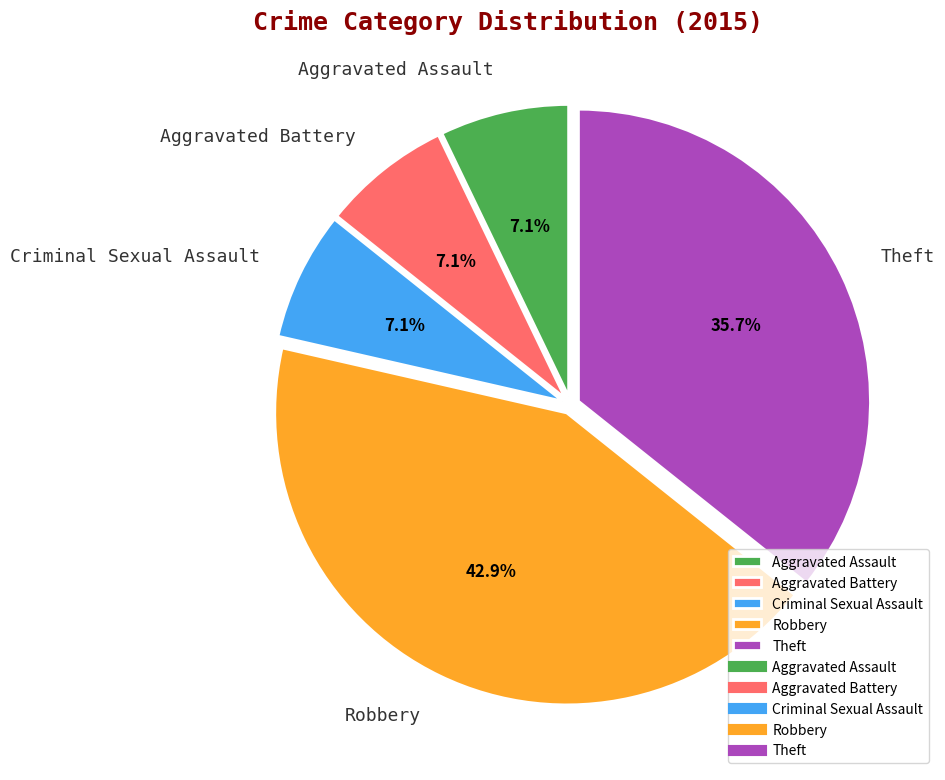

How much of the chart is everything except Robbery?

57.1%